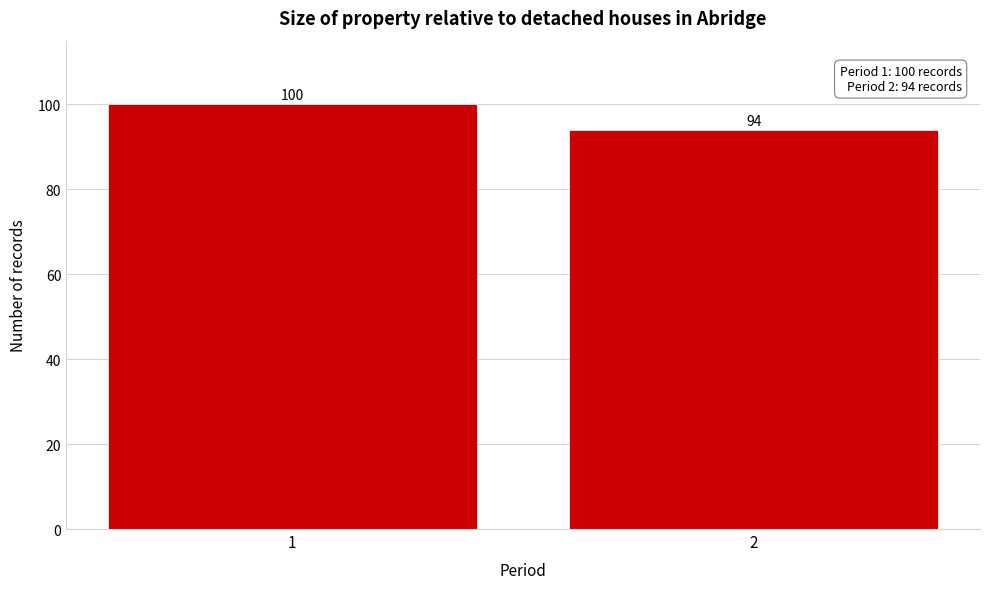

Reading left to right, what are all the values shown in this chart?

100	94